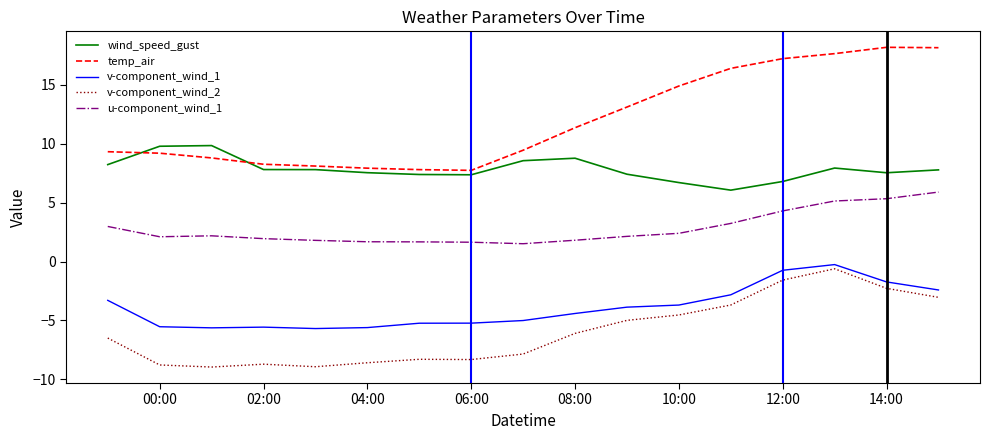

What is the maximum value shown in the chart?

18.2